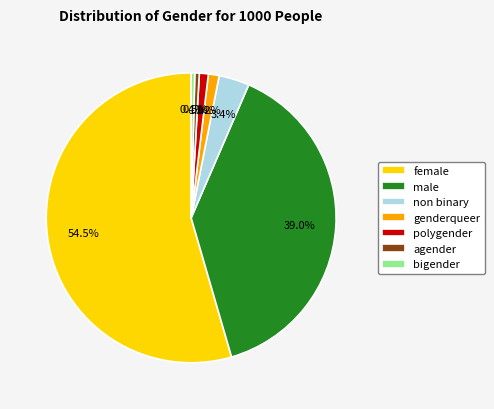

Combined, do female and agender account for over 50%?

Yes